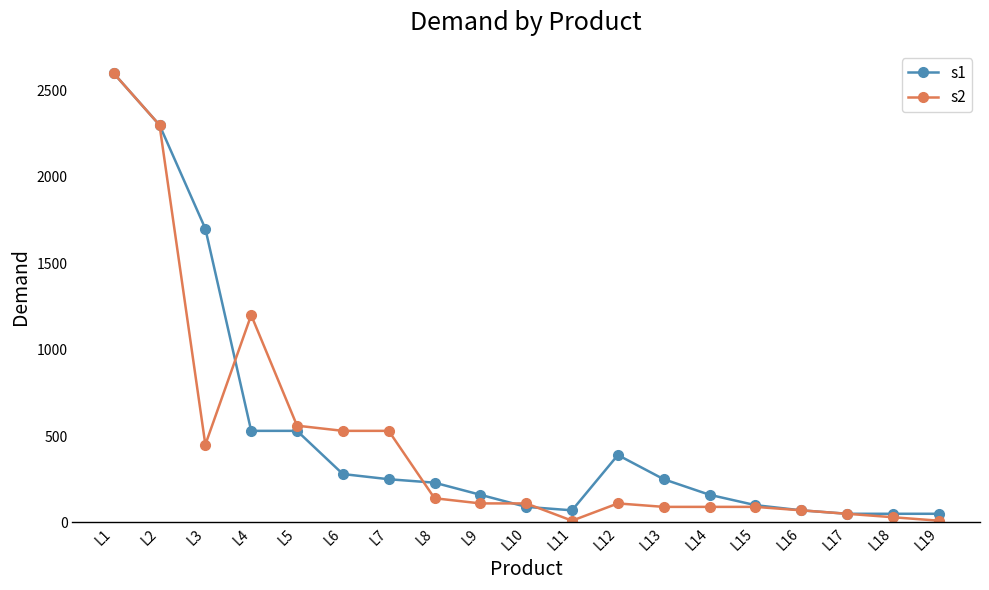

Which series changed the most between L1 and L15?

s2